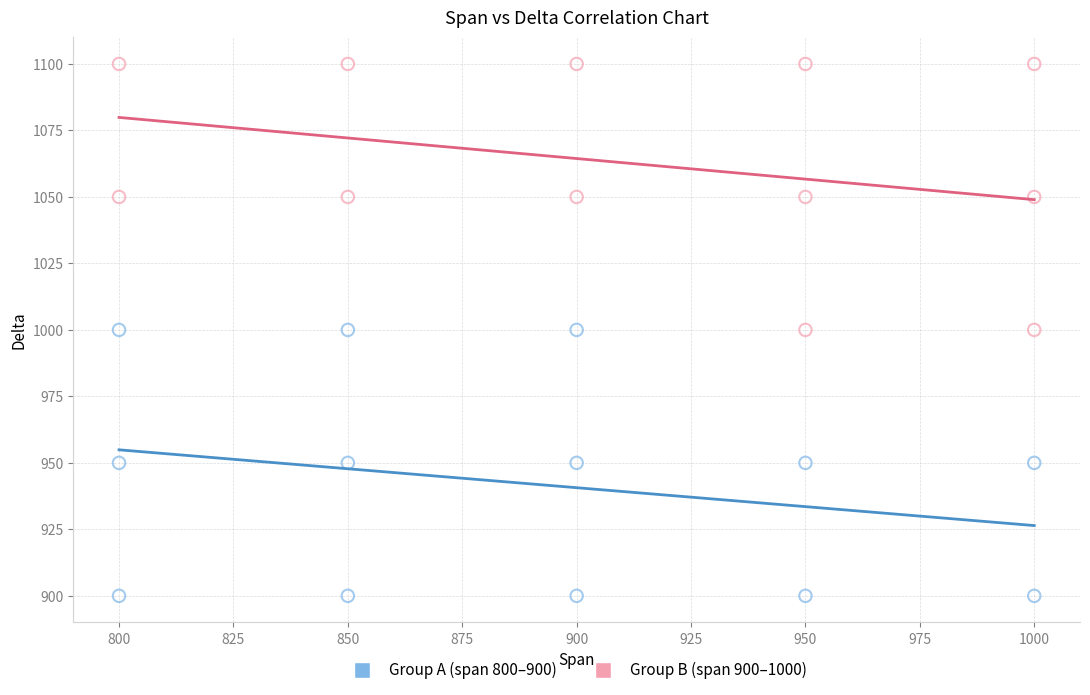

Which series reaches the minimum Y coordinate?

Group A (span 800–900)